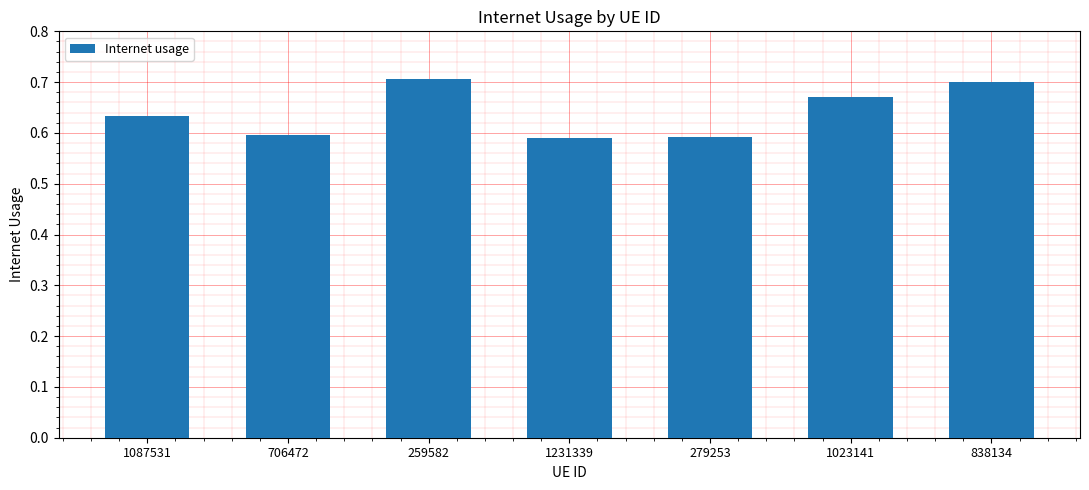

The value at 1087531 is 0.6. True or false?

True